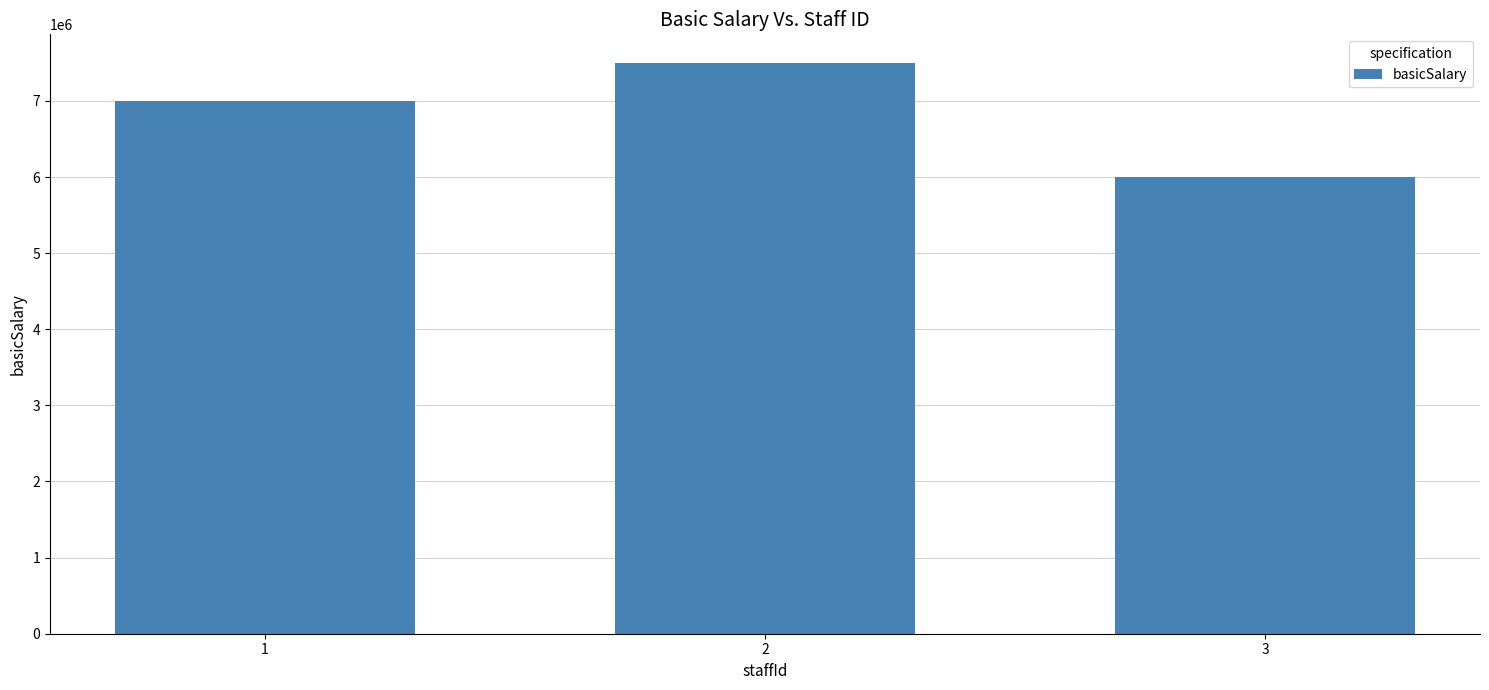

Reading left to right, what are all the values shown in this chart?

1=7000000	2=7500000	3=6000000